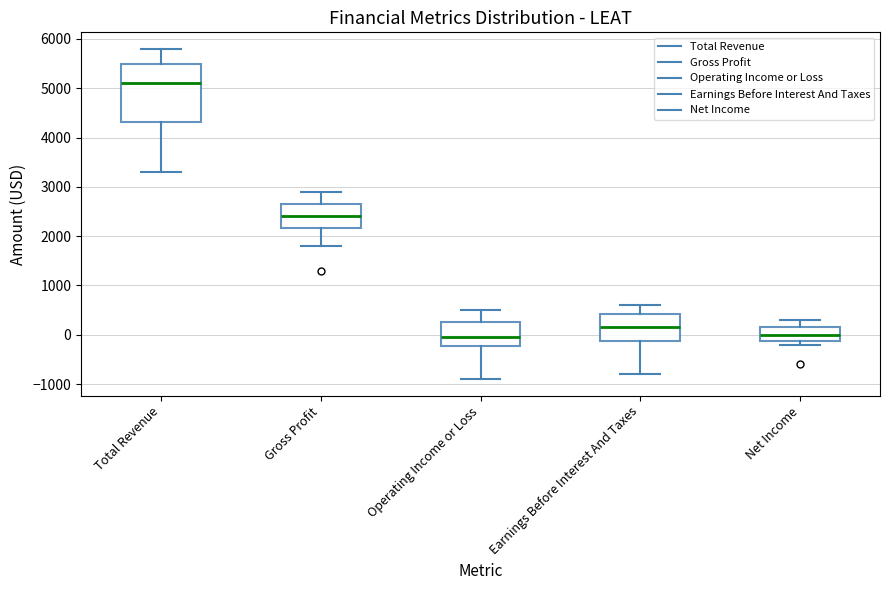

Which box is the tallest, from its lower edge to its upper edge?

Total Revenue